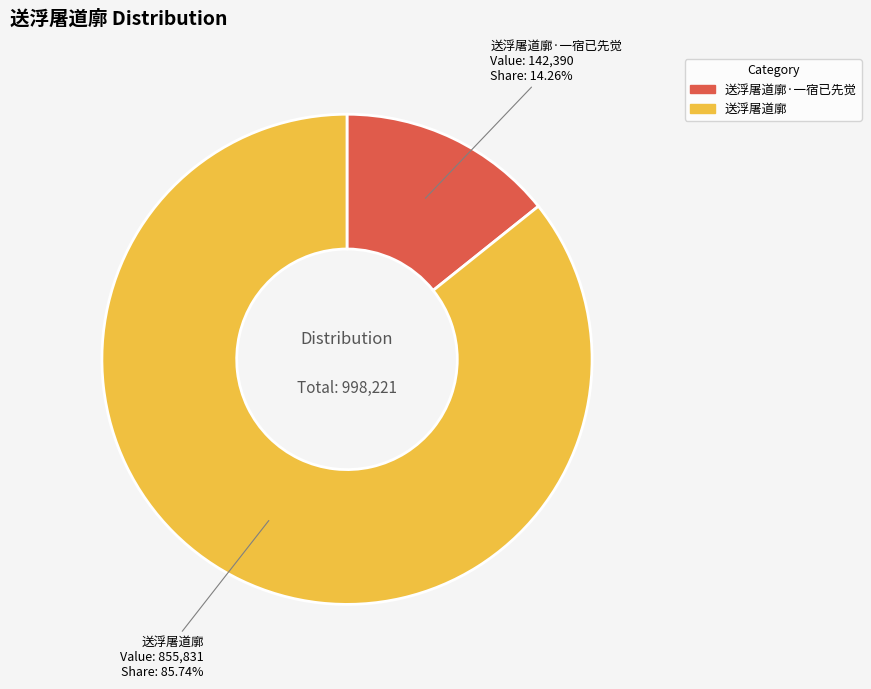

To the nearest percent, what is the average slice percentage?

50%